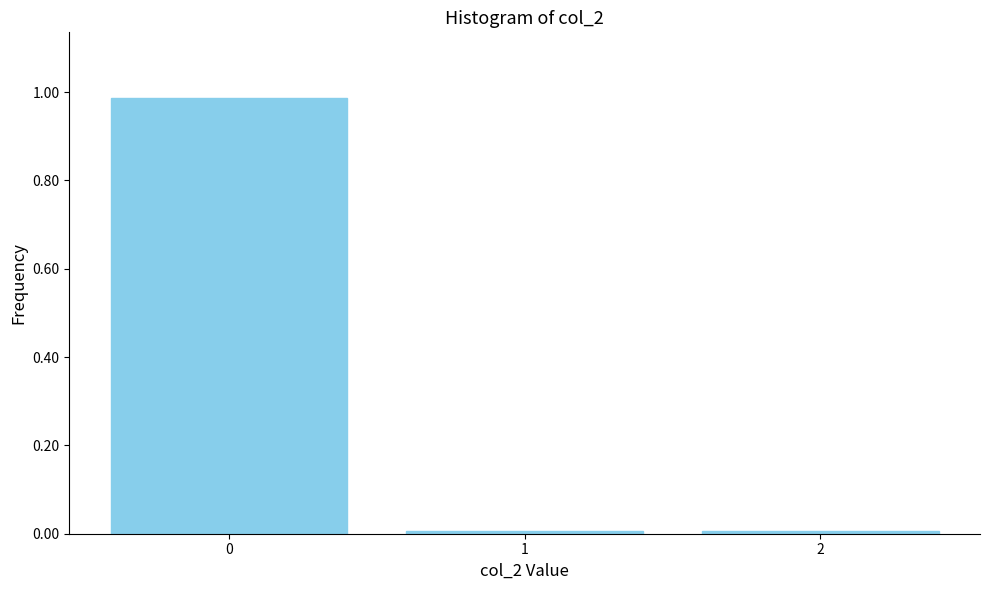

True or false: the data shows 0.0 at 1.

True